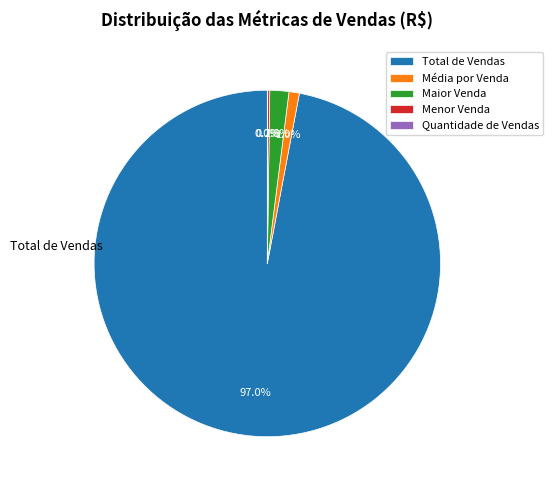

Which slice is the largest?

Total de Vendas